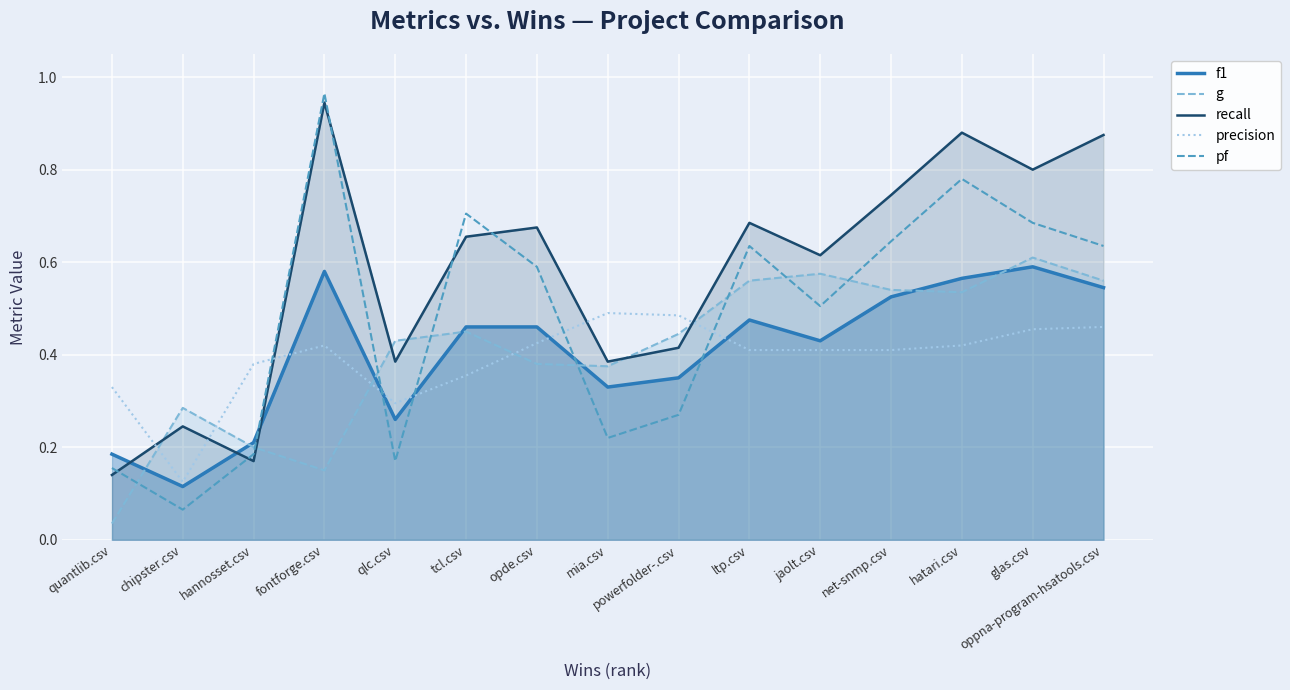

Rank the categories by precision value from highest to lowest.

mia.csv, powerfolder-.csv, oppna-program-hsatools.csv, glas.csv, opde.csv, fontforge.csv, hatari.csv, ltp.csv, jaolt.csv, net-snmp.csv, hannosset.csv, tcl.csv, quantlib.csv, qlc.csv, chipster.csv